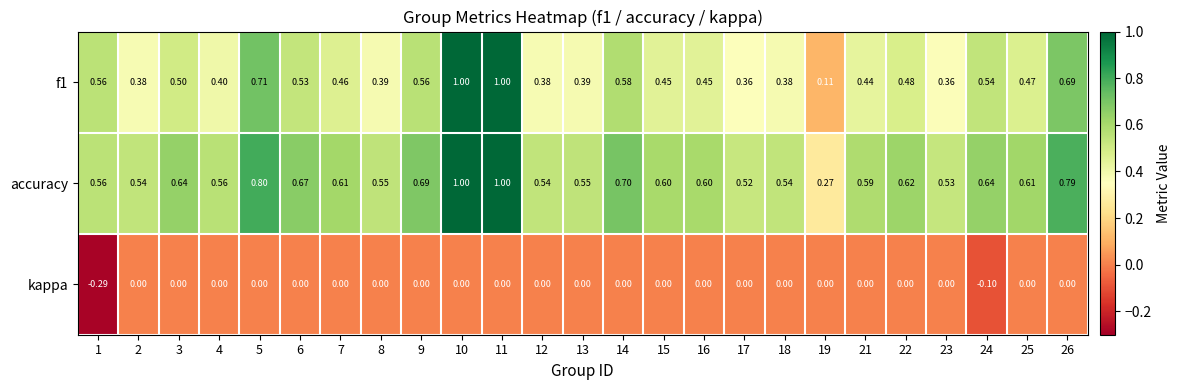

Which series has the largest total across all categories?

accuracy